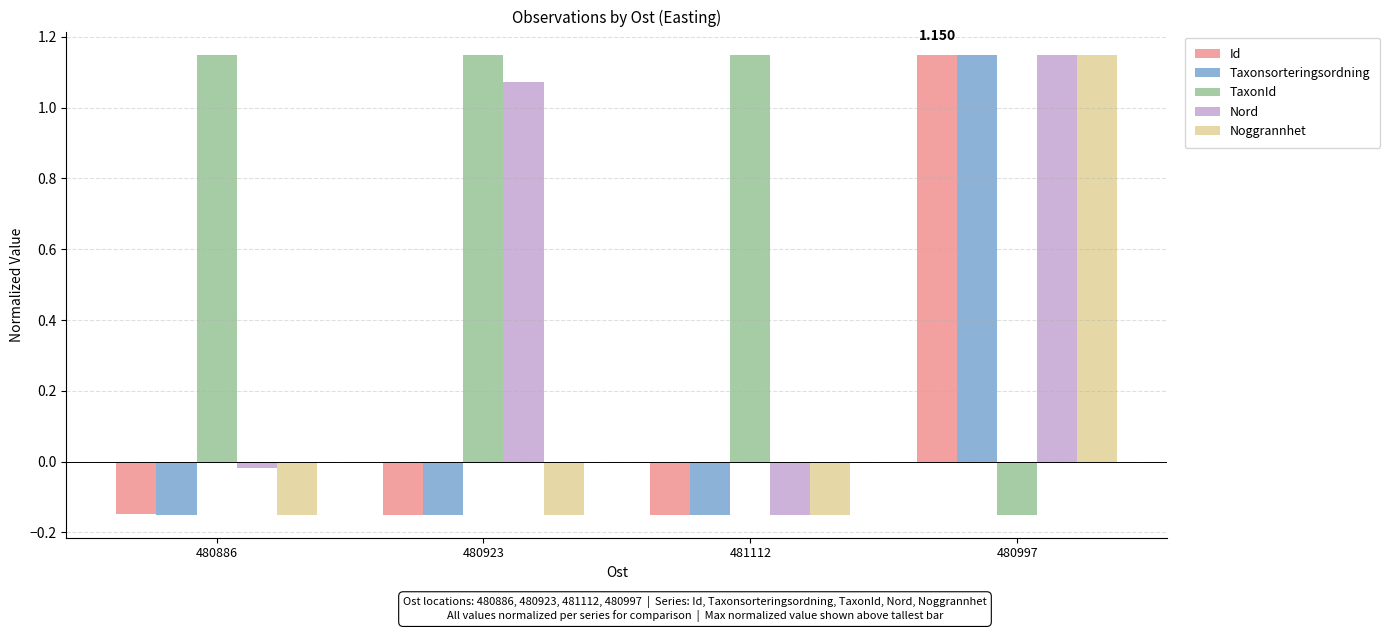

How many series are shown in this chart?

5